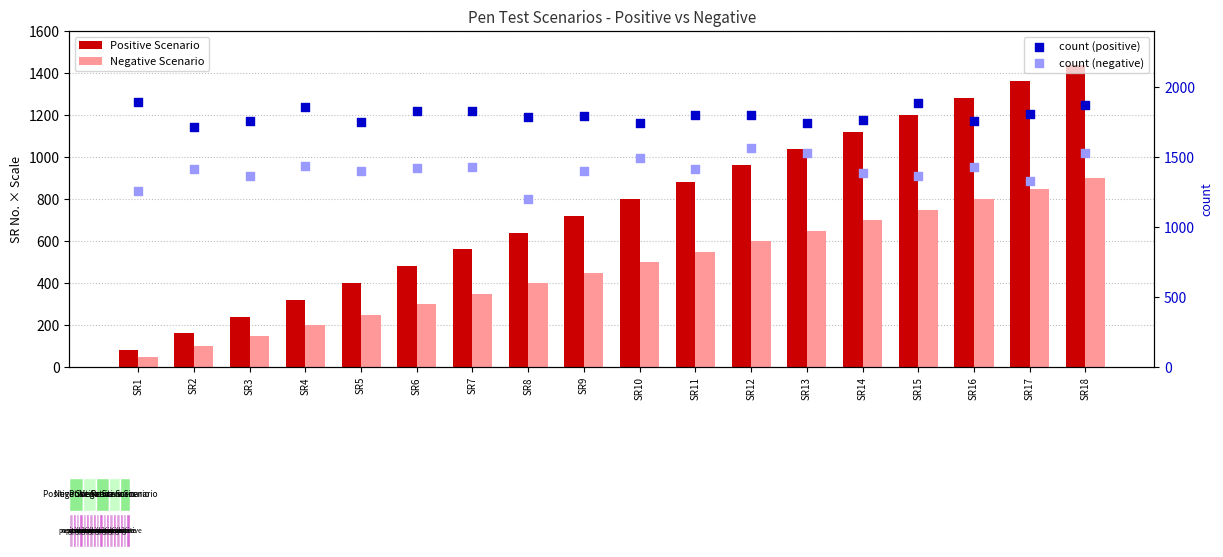

At how many categories does at least one series exceed 1043?

18